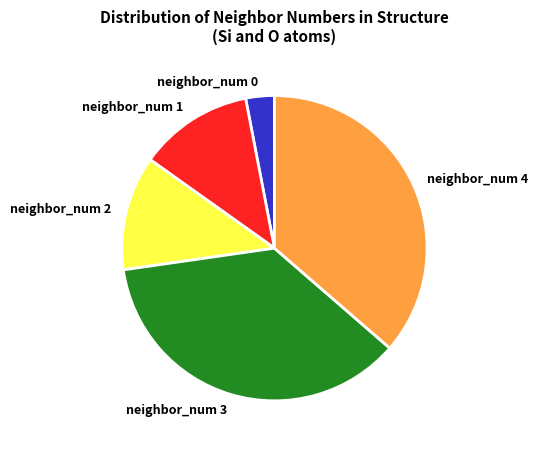

Is there any slice that represents more than half of the pie?

No